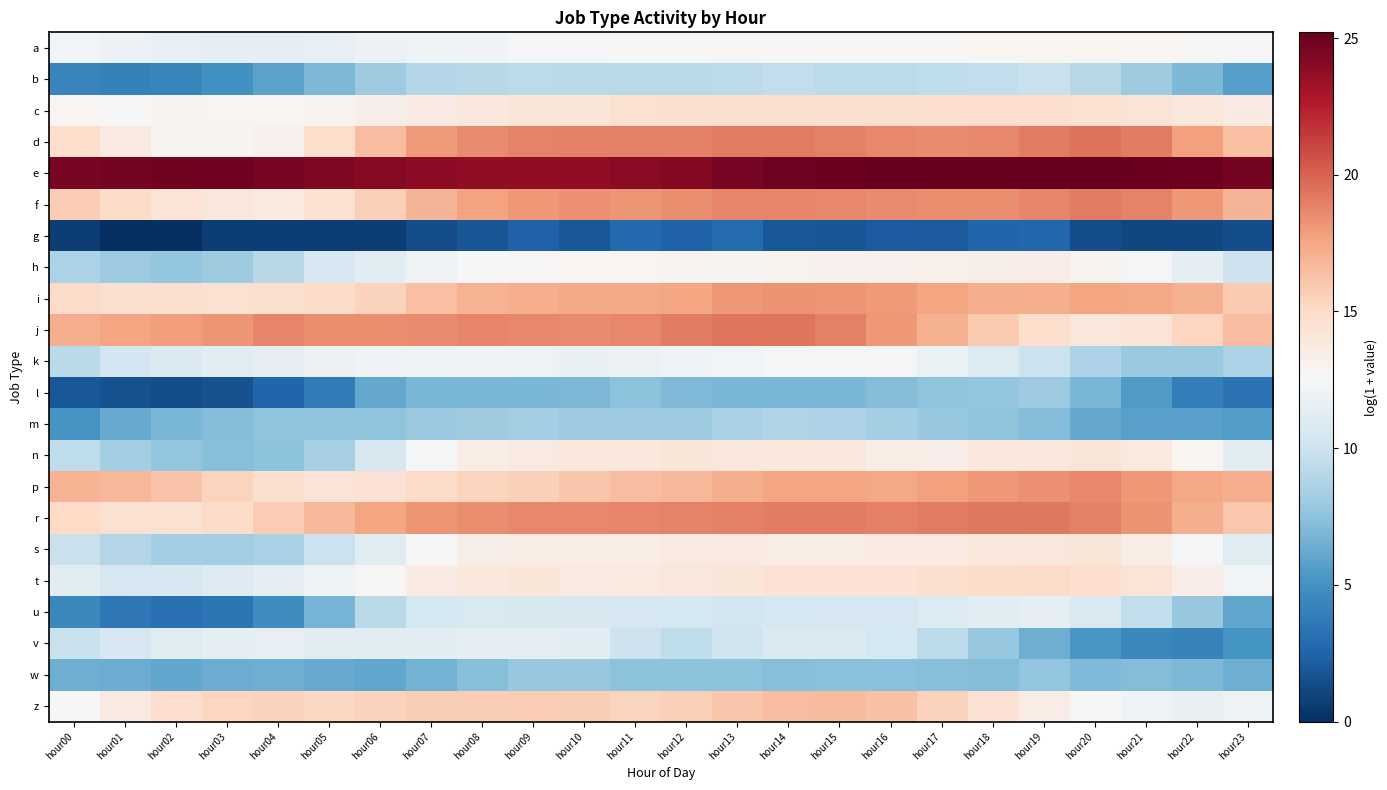

Reading left to right, extract all data points from this chart.

a: hour00=12.2	hour01=11.9	hour02=11.6	hour03=11.5	hour04=11.5	hour05=11.6	hour06=11.8	hour07=12.0	hour08=12.2	hour09=12.3	hour10=12.4	hour11=12.5	hour12=12.7	hour13=12.8	hour14=12.6	hour15=12.6	hour16=12.7	hour17=12.7	hour18=12.8	hour19=12.9	hour20=12.9	hour21=12.9	hour22=12.8	hour23=12.5
b: hour00=4.3	hour01=4.0	hour02=4.4	hour03=5.0	hour04=5.9	hour05=6.9	hour06=8.1	hour07=9.0	hour08=9.1	hour09=9.3	hour10=9.2	hour11=9.2	hour12=9.3	hour13=9.3	hour14=9.5	hour15=9.3	hour16=9.3	hour17=9.4	hour18=9.5	hour19=9.8	hour20=9.1	hour21=8.2	hour22=6.9	hour23=5.7
c: hour00=12.9	hour01=12.6	hour02=12.9	hour03=12.9	hour04=12.8	hour05=13.1	hour06=13.4	hour07=13.7	hour08=13.9	hour09=14.1	hour10=14.1	hour11=14.5	hour12=14.6	hour13=14.6	hour14=14.7	hour15=14.7	hour16=14.6	hour17=14.7	hour18=14.7	hour19=14.7	hour20=14.5	hour21=14.3	hour22=14.0	hour23=13.6
d: hour00=14.8	hour01=13.7	hour02=13.0	hour03=12.9	hour04=13.2	hour05=14.8	hour06=16.5	hour07=17.9	hour08=18.5	hour09=18.9	hour10=18.9	hour11=18.9	hour12=19.0	hour13=19.2	hour14=19.1	hour15=18.9	hour16=18.7	hour17=18.6	hour18=18.7	hour19=19.1	hour20=19.4	hour21=19.0	hour22=17.8	hour23=16.4
e: hour00=24.6	hour01=24.7	hour02=24.8	hour03=24.7	hour04=24.6	hour05=24.3	hour06=24.0	hour07=23.9	hour08=23.8	hour09=23.8	hour10=23.8	hour11=24.0	hour12=24.2	hour13=24.5	hour14=24.9	hour15=25.1	hour16=25.2	hour17=25.2	hour18=25.2	hour19=25.2	hour20=25.1	hour21=25.1	hour22=24.9	hour23=24.7
f: hour00=15.8	hour01=15.0	hour02=14.3	hour03=14.0	hour04=13.9	hour05=14.5	hour06=15.6	hour07=16.8	hour08=17.7	hour09=18.1	hour10=18.4	hour11=18.2	hour12=18.5	hour13=18.7	hour14=18.7	hour15=18.7	hour16=18.6	hour17=18.5	hour18=18.5	hour19=18.7	hour20=19.1	hour21=18.9	hour22=18.1	hour23=16.9
g: hour00=0.7	hour01=0.0	hour02=0.0	hour03=0.7	hour04=0.7	hour05=0.7	hour06=0.7	hour07=1.4	hour08=1.8	hour09=2.4	hour10=1.9	hour11=2.8	hour12=2.4	hour13=2.9	hour14=1.9	hour15=1.8	hour16=2.1	hour17=2.1	hour18=2.6	hour19=2.7	hour20=1.4	hour21=1.1	hour22=1.1	hour23=1.4
h: hour00=8.6	hour01=8.0	hour02=7.8	hour03=8.1	hour04=9.1	hour05=10.5	hour06=11.3	hour07=12.2	hour08=12.6	hour09=12.8	hour10=12.9	hour11=12.9	hour12=12.9	hour13=13.0	hour14=13.0	hour15=13.1	hour16=13.2	hour17=13.3	hour18=13.4	hour19=13.4	hour20=13.1	hour21=12.5	hour22=11.4	hour23=10.0
i: hour00=15.0	hour01=14.6	hour02=14.6	hour03=14.5	hour04=14.6	hour05=14.9	hour06=15.5	hour07=16.4	hour08=17.0	hour09=17.2	hour10=17.4	hour11=17.4	hour12=17.5	hour13=18.1	hour14=18.3	hour15=18.2	hour16=17.9	hour17=17.6	hour18=17.2	hour19=17.2	hour20=17.6	hour21=17.5	hour22=17.1	hour23=15.9
j: hour00=17.2	hour01=17.6	hour02=17.9	hour03=18.2	hour04=18.8	hour05=18.5	hour06=18.5	hour07=18.6	hour08=18.7	hour09=18.6	hour10=18.5	hour11=18.7	hour12=19.1	hour13=19.3	hour14=19.4	hour15=19.0	hour16=18.1	hour17=17.1	hour18=15.9	hour19=14.8	hour20=14.1	hour21=14.2	hour22=15.3	hour23=16.5
k: hour00=9.2	hour01=10.2	hour02=10.8	hour03=11.3	hour04=11.3	hour05=11.8	hour06=12.1	hour07=12.1	hour08=12.2	hour09=11.9	hour10=11.6	hour11=11.9	hour12=12.1	hour13=12.2	hour14=12.4	hour15=12.5	hour16=12.3	hour17=11.7	hour18=10.9	hour19=9.9	hour20=8.7	hour21=8.0	hour22=7.9	hour23=8.6
l: hour00=1.9	hour01=1.6	hour02=1.4	hour03=1.6	hour04=2.6	hour05=3.8	hour06=6.2	hour07=6.8	hour08=6.9	hour09=6.8	hour10=7.0	hour11=7.4	hour12=7.0	hour13=6.8	hour14=6.8	hour15=6.9	hour16=7.2	hour17=7.5	hour18=7.8	hour19=8.0	hour20=6.8	hour21=5.5	hour22=4.0	hour23=3.3
m: hour00=5.2	hour01=6.3	hour02=6.9	hour03=7.1	hour04=7.5	hour05=7.6	hour06=7.5	hour07=7.9	hour08=8.2	hour09=8.3	hour10=8.1	hour11=8.0	hour12=8.1	hour13=8.5	hour14=8.8	hour15=8.7	hour16=8.3	hour17=7.9	hour18=7.6	hour19=7.2	hour20=6.1	hour21=5.8	hour22=5.7	hour23=5.5
n: hour00=9.4	hour01=8.3	hour02=7.6	hour03=7.2	hour04=7.4	hour05=8.5	hour06=10.6	hour07=12.5	hour08=13.6	hour09=13.8	hour10=14.0	hour11=13.9	hour12=14.1	hour13=14.0	hour14=13.9	hour15=13.9	hour16=13.5	hour17=13.4	hour18=13.9	hour19=14.0	hour20=14.1	hour21=13.8	hour22=12.8	hour23=11.3
p: hour00=17.0	hour01=16.8	hour02=16.2	hour03=15.4	hour04=14.6	hour05=14.3	hour06=14.4	hour07=15.0	hour08=15.4	hour09=15.6	hour10=16.1	hour11=16.5	hour12=16.8	hour13=17.2	hour14=17.5	hour15=17.6	hour16=17.5	hour17=17.7	hour18=18.1	hour19=18.4	hour20=18.6	hour21=18.0	hour22=17.5	hour23=17.2
r: hour00=15.1	hour01=14.5	hour02=14.5	hour03=15.0	hour04=15.8	hour05=16.7	hour06=17.6	hour07=18.1	hour08=18.5	hour09=18.6	hour10=18.7	hour11=18.8	hour12=18.9	hour13=18.9	hour14=19.0	hour15=19.0	hour16=19.0	hour17=19.1	hour18=19.3	hour19=19.3	hour20=19.0	hour21=18.3	hour22=17.2	hour23=16.0
s: hour00=9.8	hour01=8.9	hour02=8.3	hour03=8.3	hour04=8.5	hour05=9.9	hour06=11.1	hour07=12.6	hour08=13.4	hour09=13.6	hour10=13.5	hour11=13.5	hour12=13.7	hour13=13.7	hour14=13.6	hour15=13.6	hour16=13.6	hour17=13.7	hour18=13.9	hour19=14.1	hour20=14.1	hour21=13.5	hour22=12.4	hour23=11.0
t: hour00=11.1	hour01=10.5	hour02=10.5	hour03=11.0	hour04=11.4	hour05=12.1	hour06=12.8	hour07=13.6	hour08=14.0	hour09=14.1	hour10=13.8	hour11=13.9	hour12=14.0	hour13=14.1	hour14=14.4	hour15=14.5	hour16=14.5	hour17=14.6	hour18=14.9	hour19=15.0	hour20=14.7	hour21=14.2	hour22=13.4	hour23=12.2
u: hour00=4.5	hour01=3.6	hour02=3.2	hour03=3.4	hour04=4.8	hour05=6.8	hour06=9.2	hour07=10.4	hour08=10.7	hour09=10.6	hour10=10.6	hour11=10.4	hour12=10.4	hour13=10.3	hour14=10.4	hour15=10.4	hour16=10.5	hour17=10.8	hour18=11.3	hour19=11.4	hour20=10.7	hour21=9.5	hour22=7.8	hour23=6.0
v: hour00=9.8	hour01=10.5	hour02=11.1	hour03=11.5	hour04=11.6	hour05=11.3	hour06=11.2	hour07=11.3	hour08=11.4	hour09=11.4	hour10=11.2	hour11=10.0	hour12=9.4	hour13=10.1	hour14=10.8	hour15=10.8	hour16=10.4	hour17=9.3	hour18=7.8	hour19=6.5	hour20=5.3	hour21=4.5	hour22=4.2	hour23=5.1
w: hour00=6.5	hour01=6.3	hour02=6.0	hour03=6.3	hour04=6.5	hour05=6.2	hour06=6.1	hour07=6.7	hour08=7.2	hour09=7.9	hour10=7.8	hour11=7.4	hour12=7.4	hour13=7.4	hour14=7.2	hour15=7.4	hour16=7.3	hour17=7.3	hour18=7.2	hour19=7.6	hour20=7.1	hour21=7.1	hour22=7.0	hour23=6.4
z: hour00=12.7	hour01=13.7	hour02=14.7	hour03=15.3	hour04=15.5	hour05=15.3	hour06=15.5	hour07=15.7	hour08=15.8	hour09=15.8	hour10=15.7	hour11=15.4	hour12=15.7	hour13=16.1	hour14=16.5	hour15=16.6	hour16=16.3	hour17=15.5	hour18=14.5	hour19=13.5	hour20=12.6	hour21=12.1	hour22=11.7	hour23=12.0